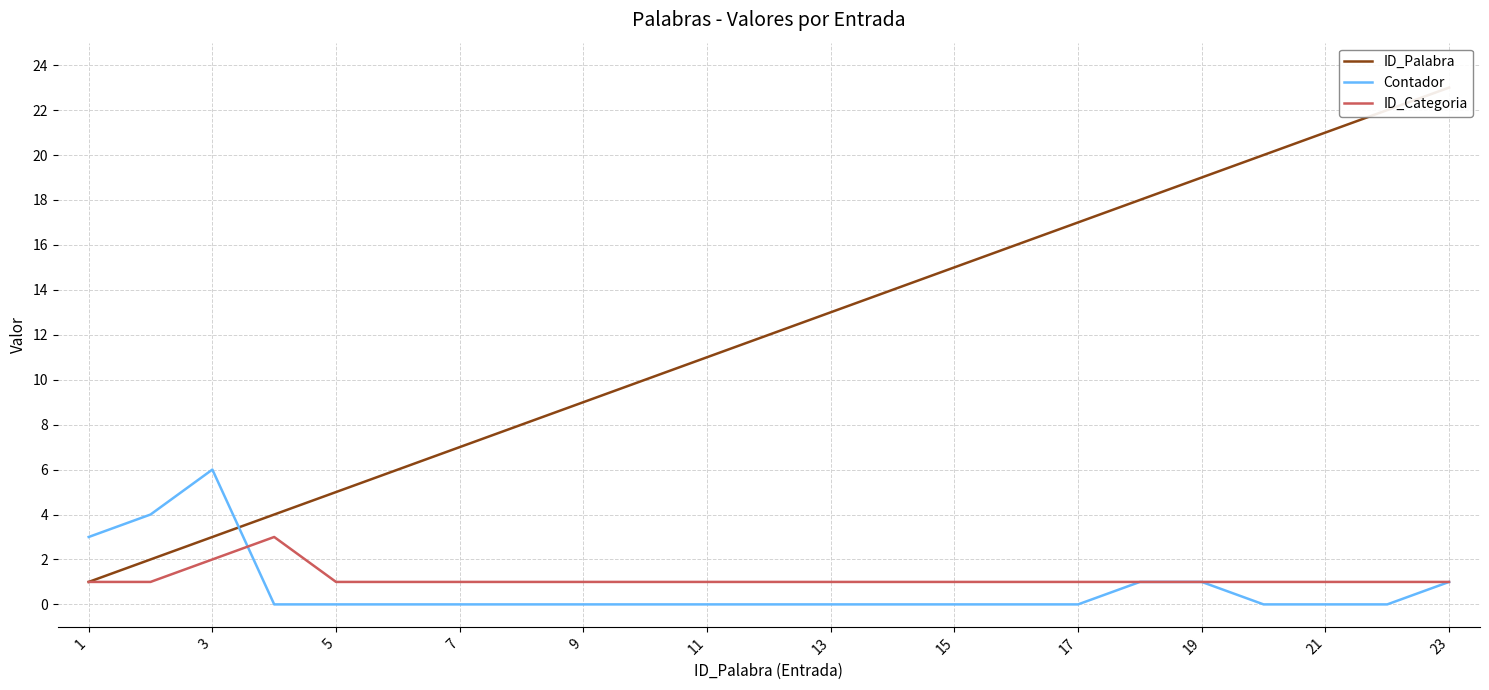

The Contador series shows 0 at 21. True or false?

True